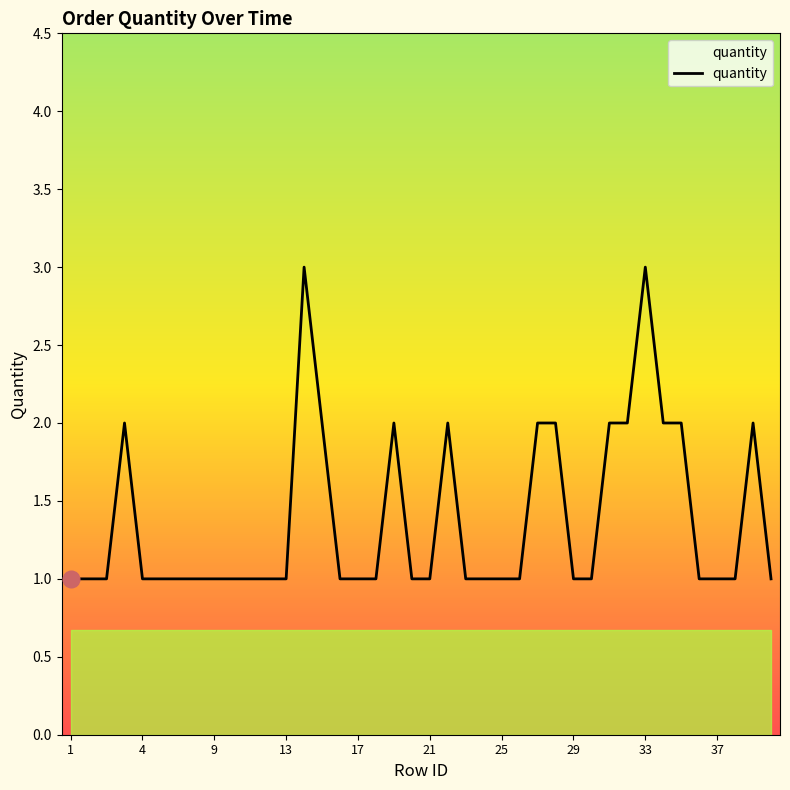

True or false: there are more than 0 points higher than both neighbors.

True